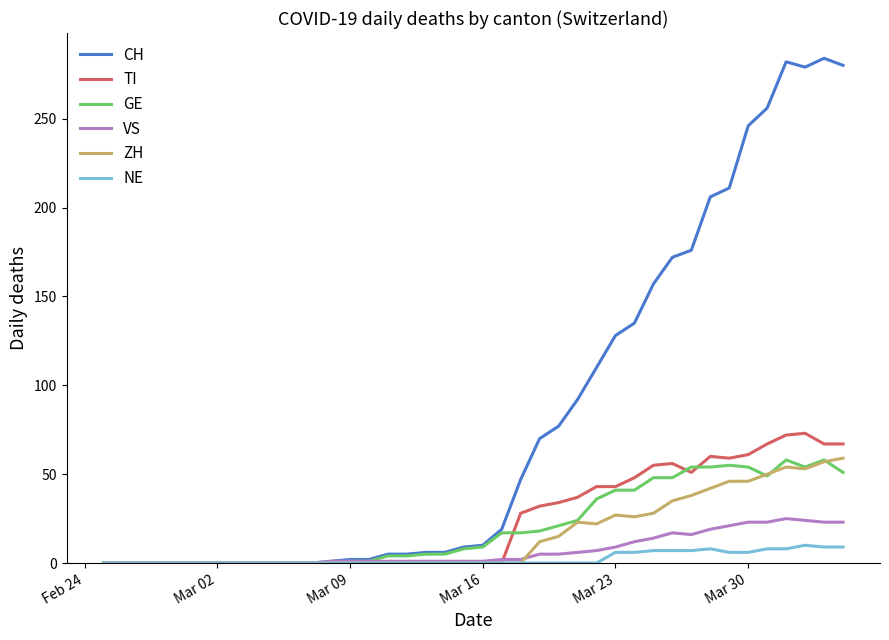

What is the maximum value shown in the chart?

284